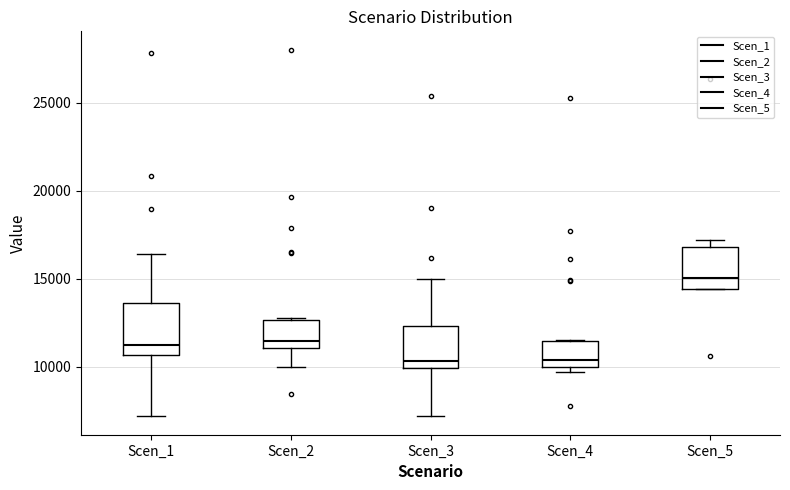

Reading left to right, read every box against the y-axis: the position of its median line, the range the box covers, and the ends of its whiskers. The values are not printed on the chart, so give them approximately, as read against the axis.

Scen_1: median 11000, box 10500 to 13500, whiskers 7000 to 16500
Scen_2: median 11500, box 11000 to 12500, whiskers 10000 to 13000
Scen_3: median 10500, box 10000 to 12500, whiskers 7000 to 15000
Scen_4: median 10500, box 10000 to 11500, whiskers 9500 to 11500
Scen_5: median 15000, box 14500 to 17000, whiskers 14500 to 17000 (just above the box's upper edge)